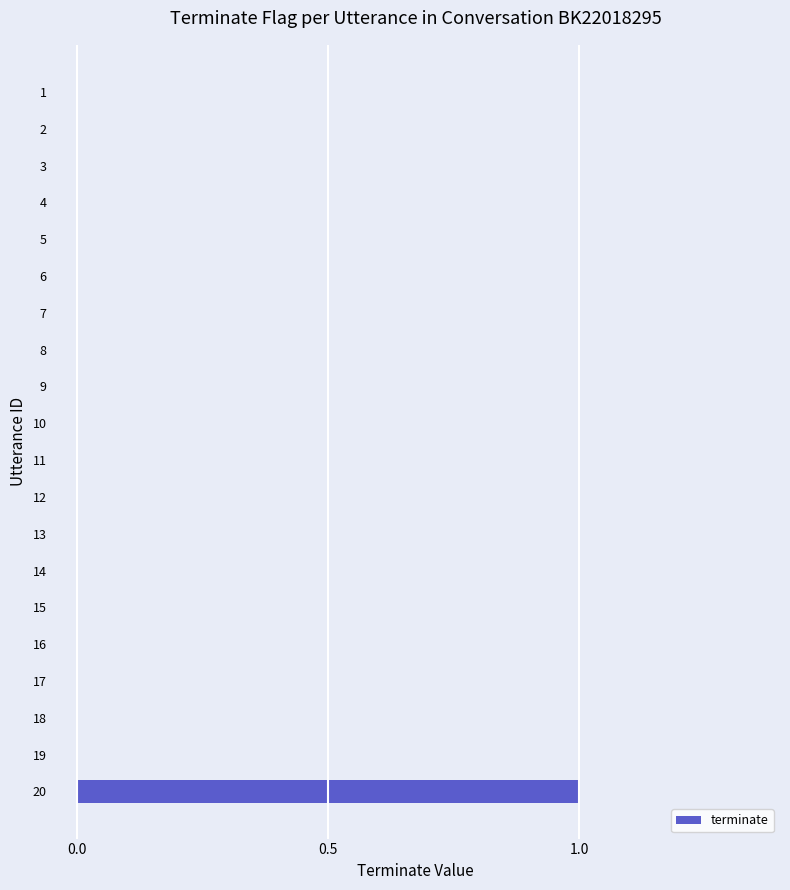

Which category has the highest value across all series?

20